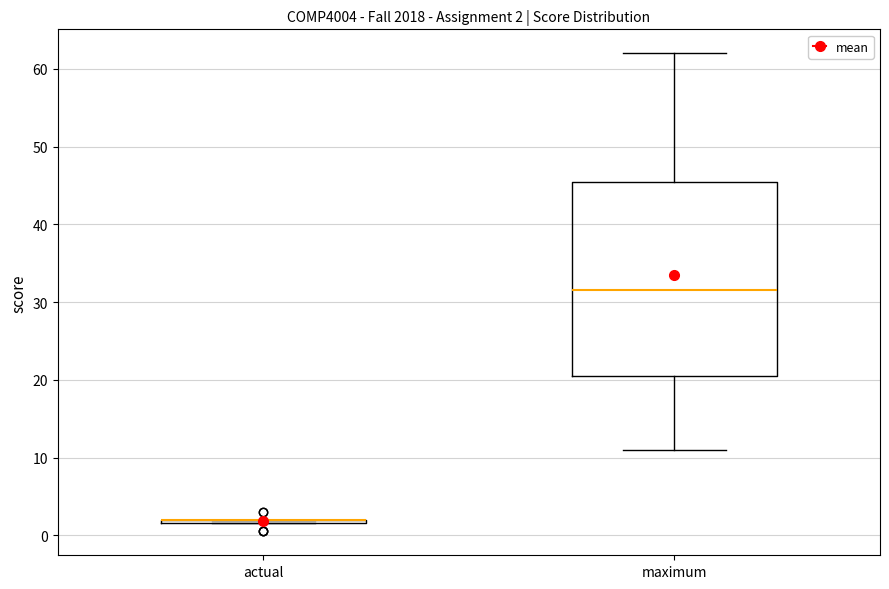

Comparing the boxes themselves (not the whiskers), which one is the tallest?

maximum